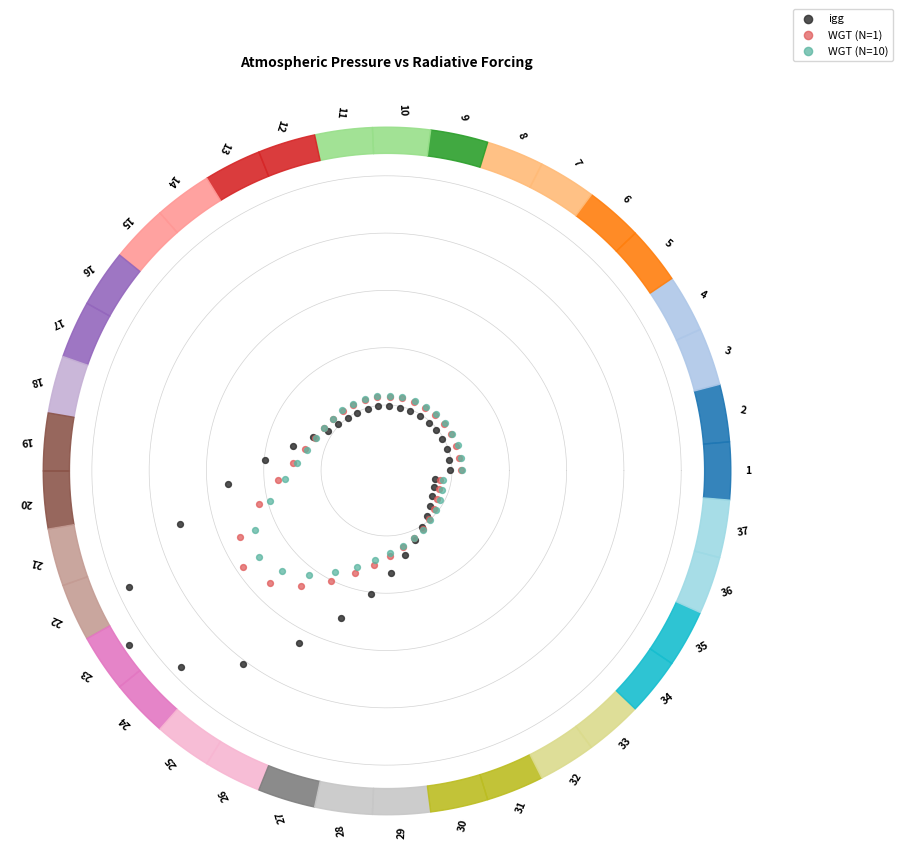

Which series has the largest Y range (max minus min)?

igg